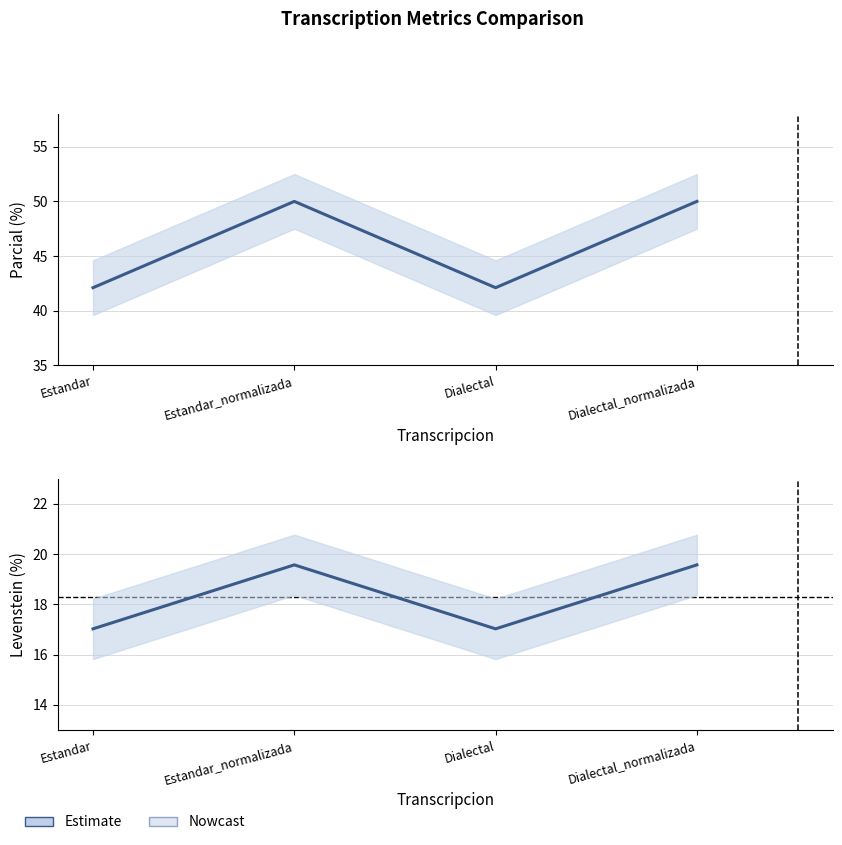

Reading left to right, what are all the values shown in this chart?

Parcial: Estandar=42.1	Estandar_normalizada=50.0	Dialectal=42.1	Dialectal_normalizada=50.0
Levenstein: Estandar=17.0	Estandar_normalizada=19.6	Dialectal=17.0	Dialectal_normalizada=19.6